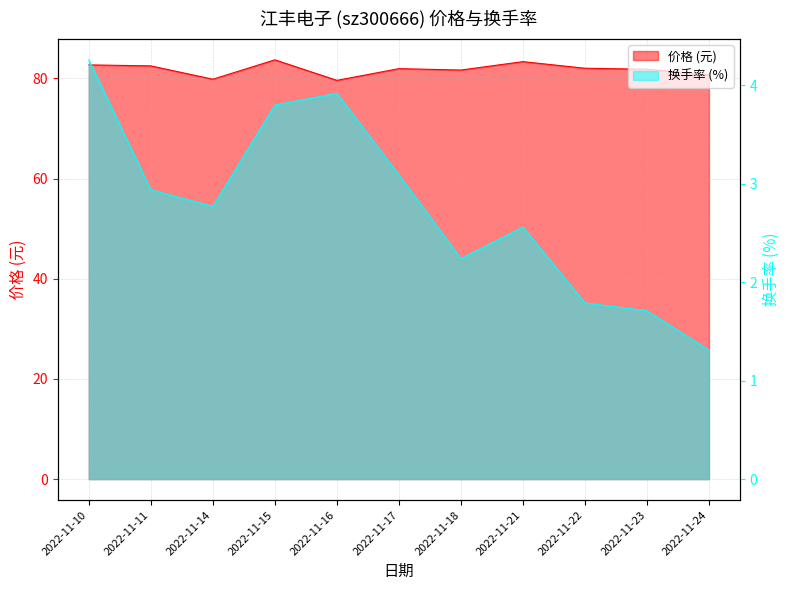

List the series in order of their overall mean, highest first.

价格, 换手率